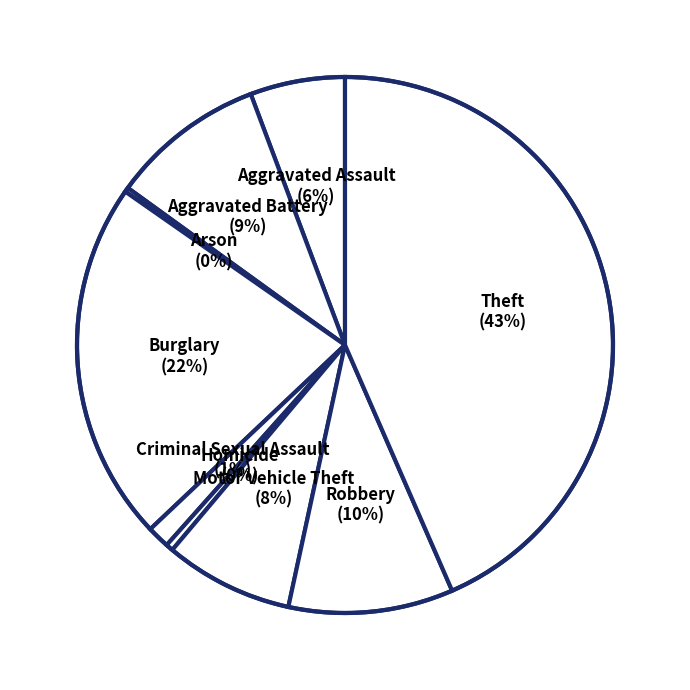

Do Robbery and Aggravated Battery together represent more than half of the pie?

No